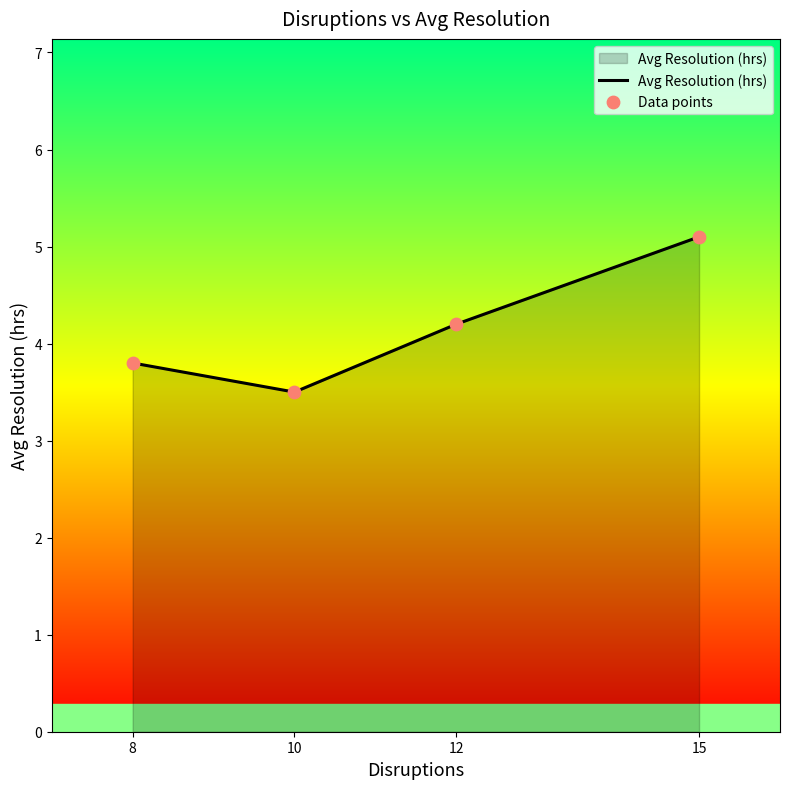

How many interior local valleys (lower than both neighbors) does the data have?

1